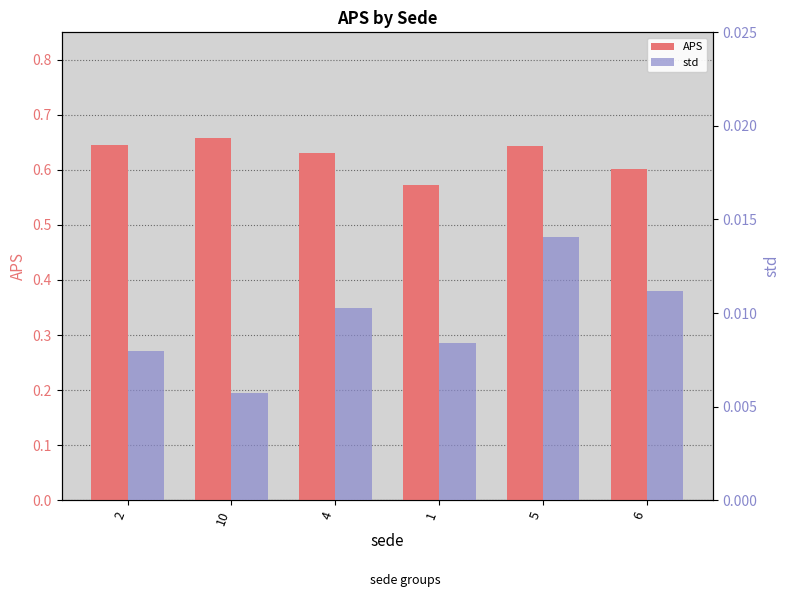

Which series has the largest total across all categories?

APS